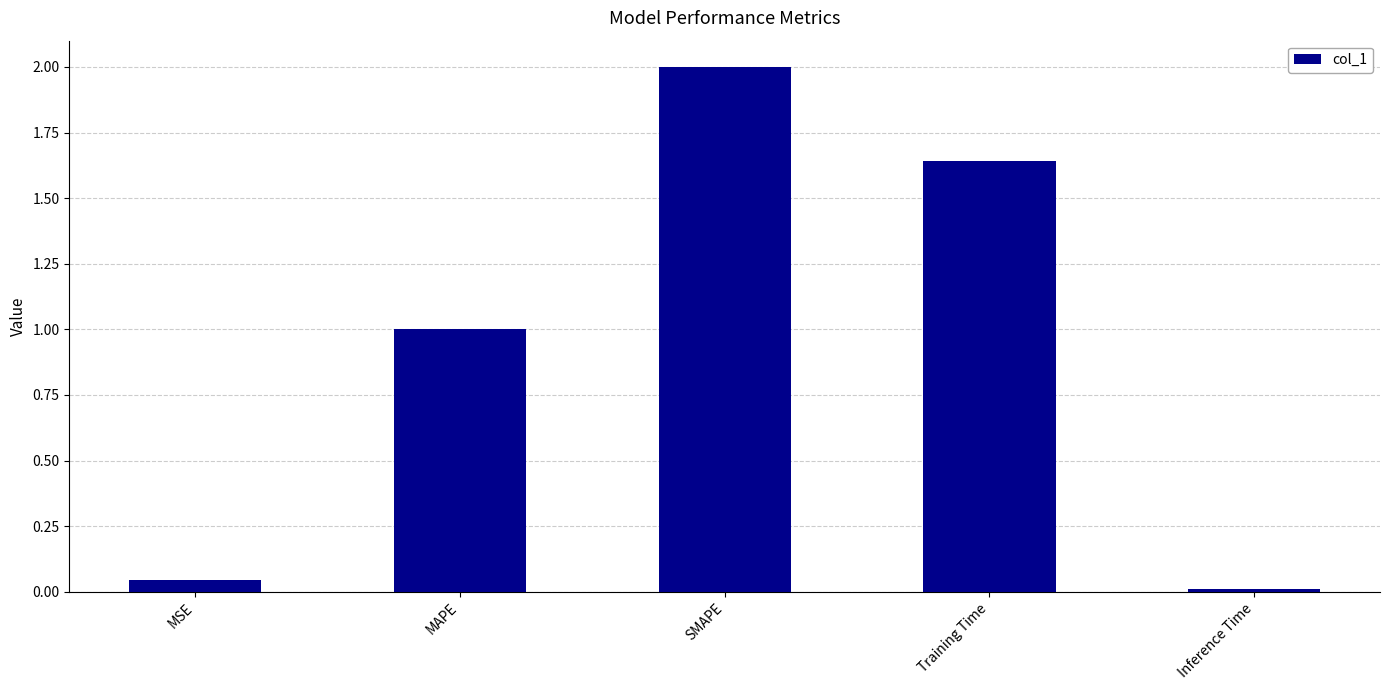

What is the average value?

0.9